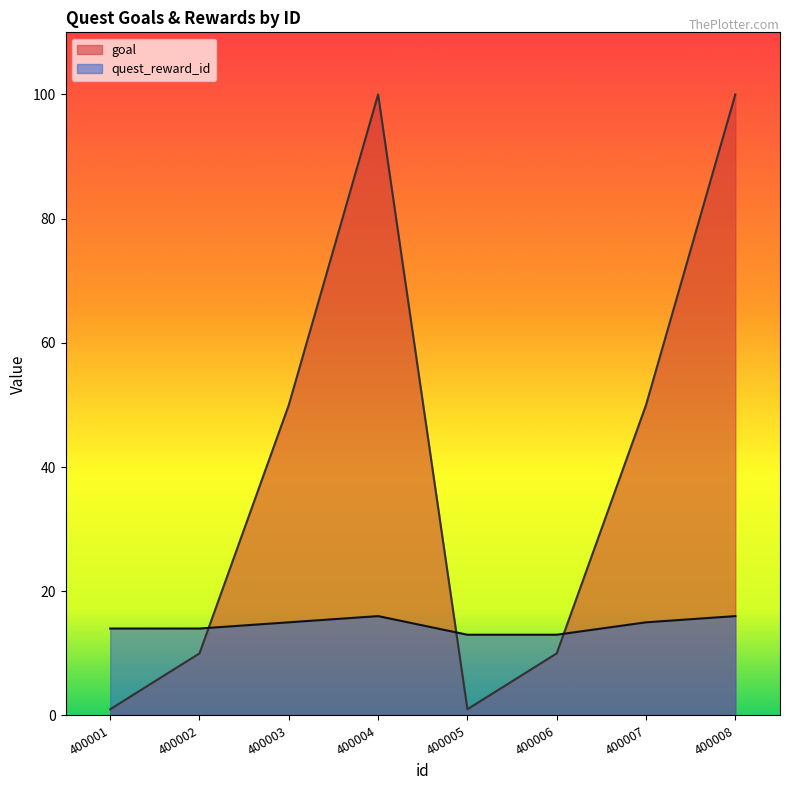

What are all the series names shown in the legend?

goal, quest_reward_id